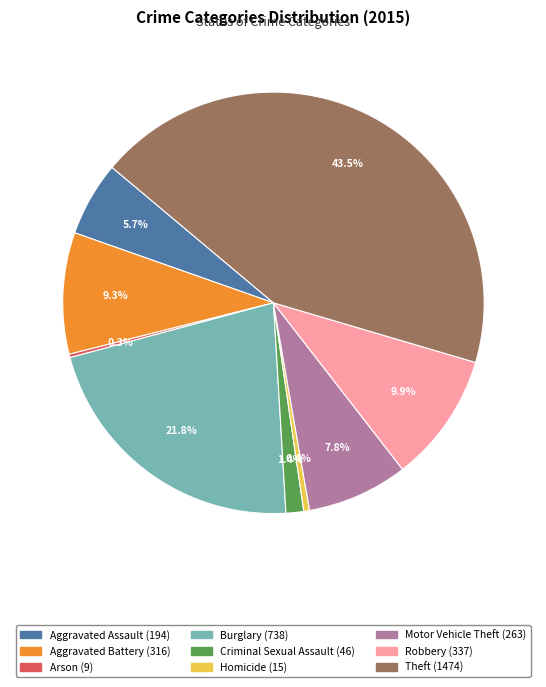

Is the sum of Homicide and Theft greater than half?

No